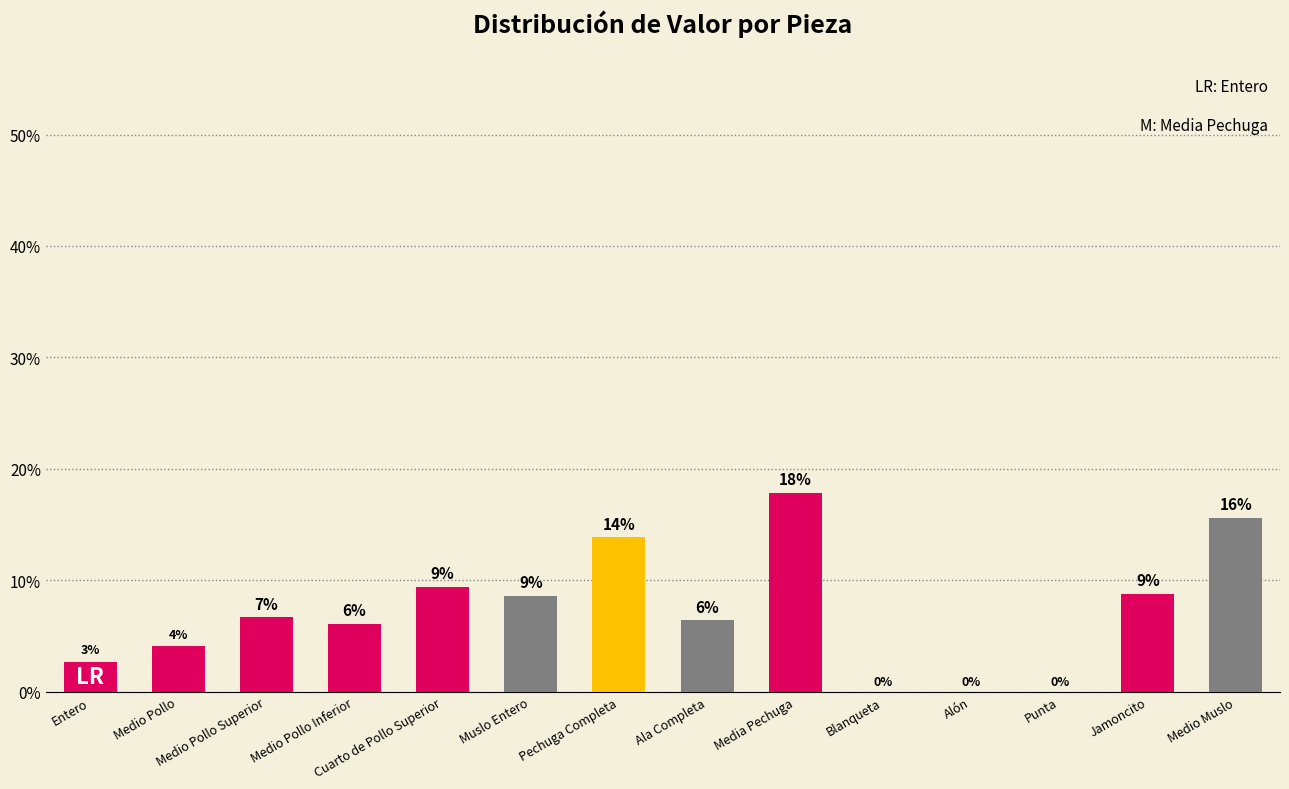

Are the bars horizontal?

No